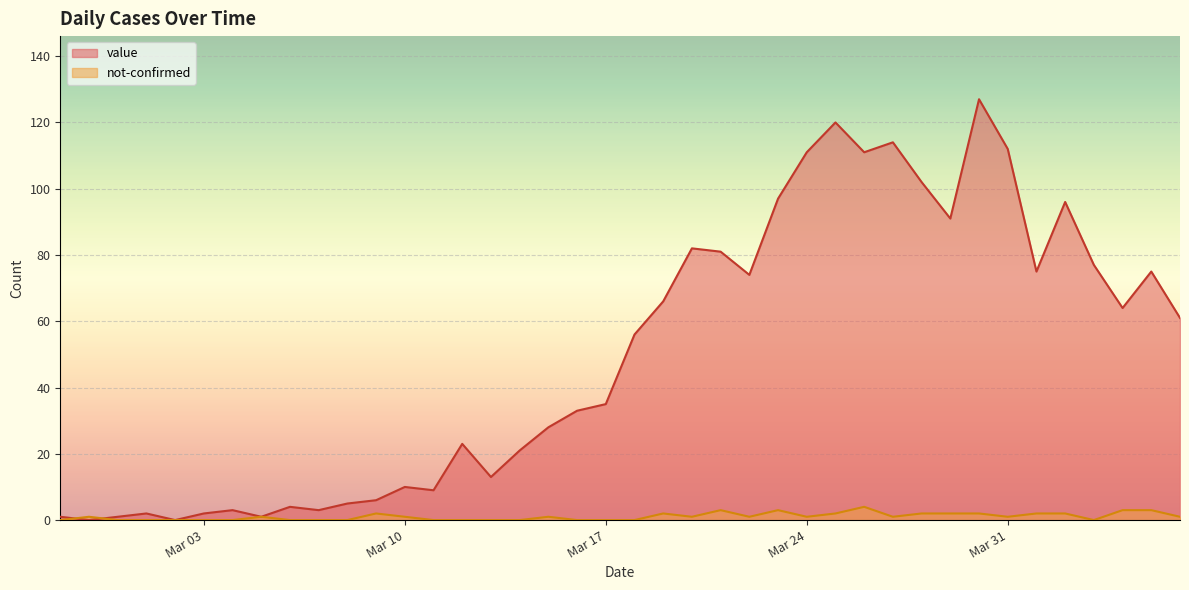

Rank the series by their maximum value, from lowest to highest.

not-confirmed, value